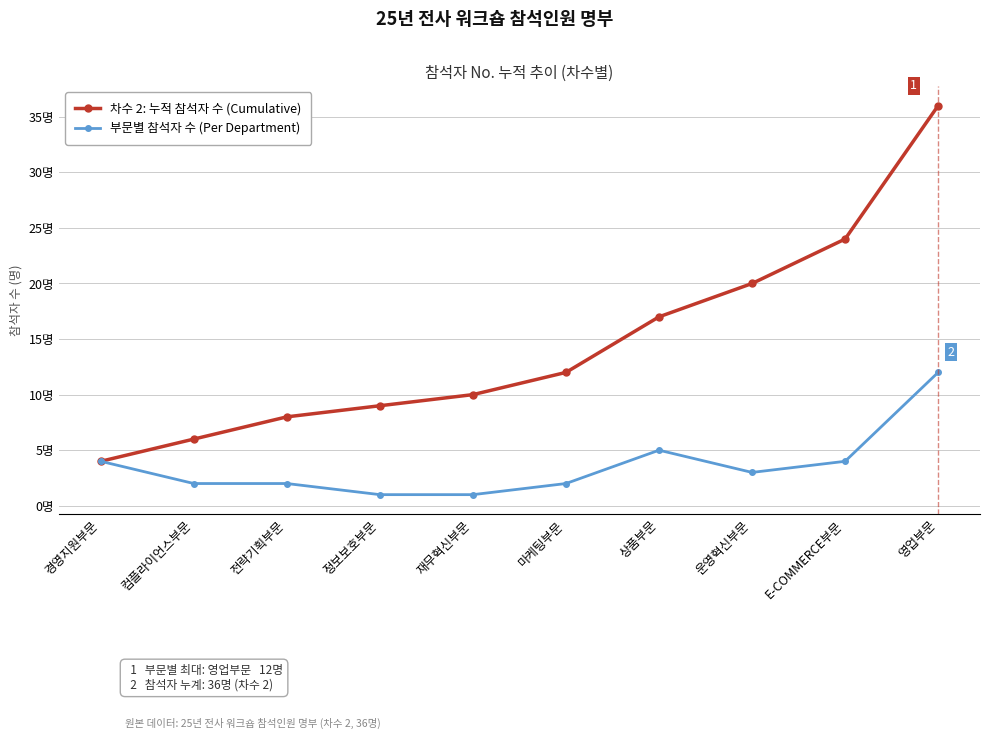

At which label does 차수 2: 누적 참석자 수 (Cumulative) first exceed 12?

상품부문